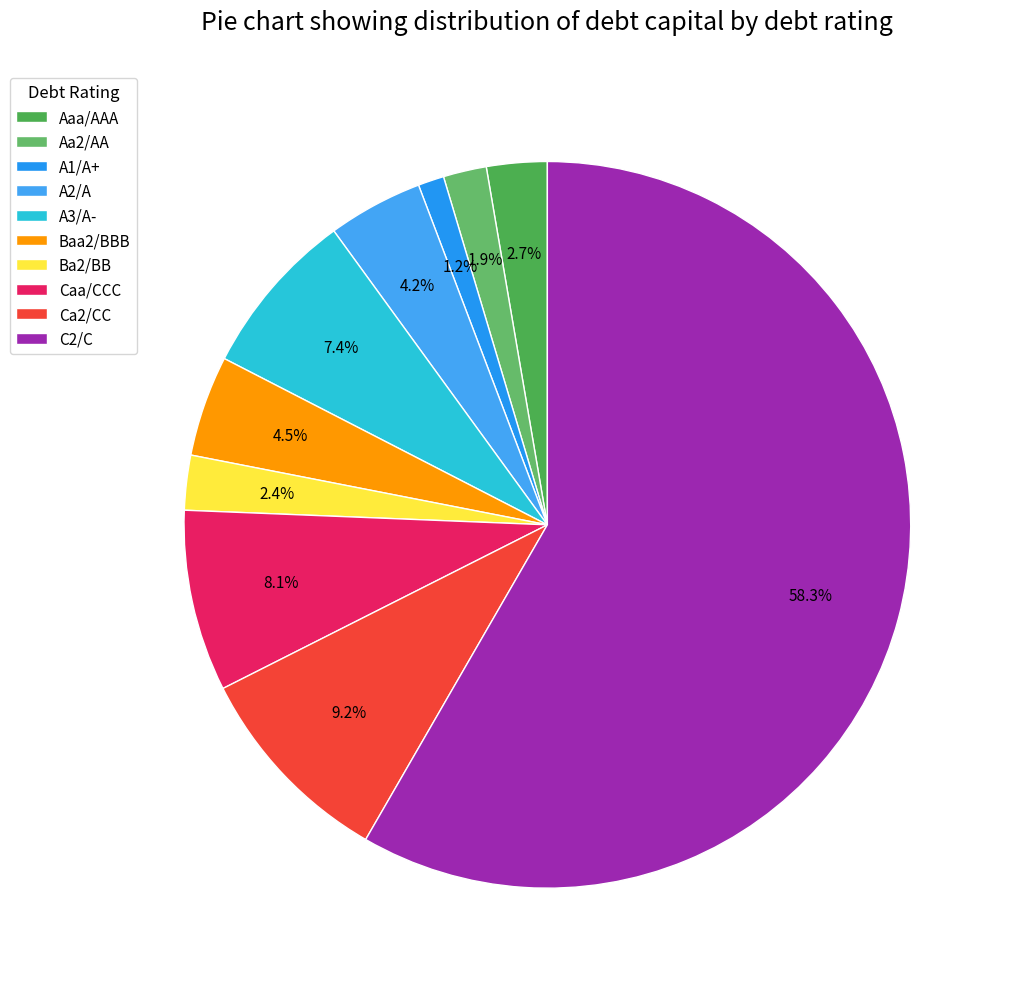

Combined, what portion of the pie is Ca2/CC and Baa2/BBB?

13.7%